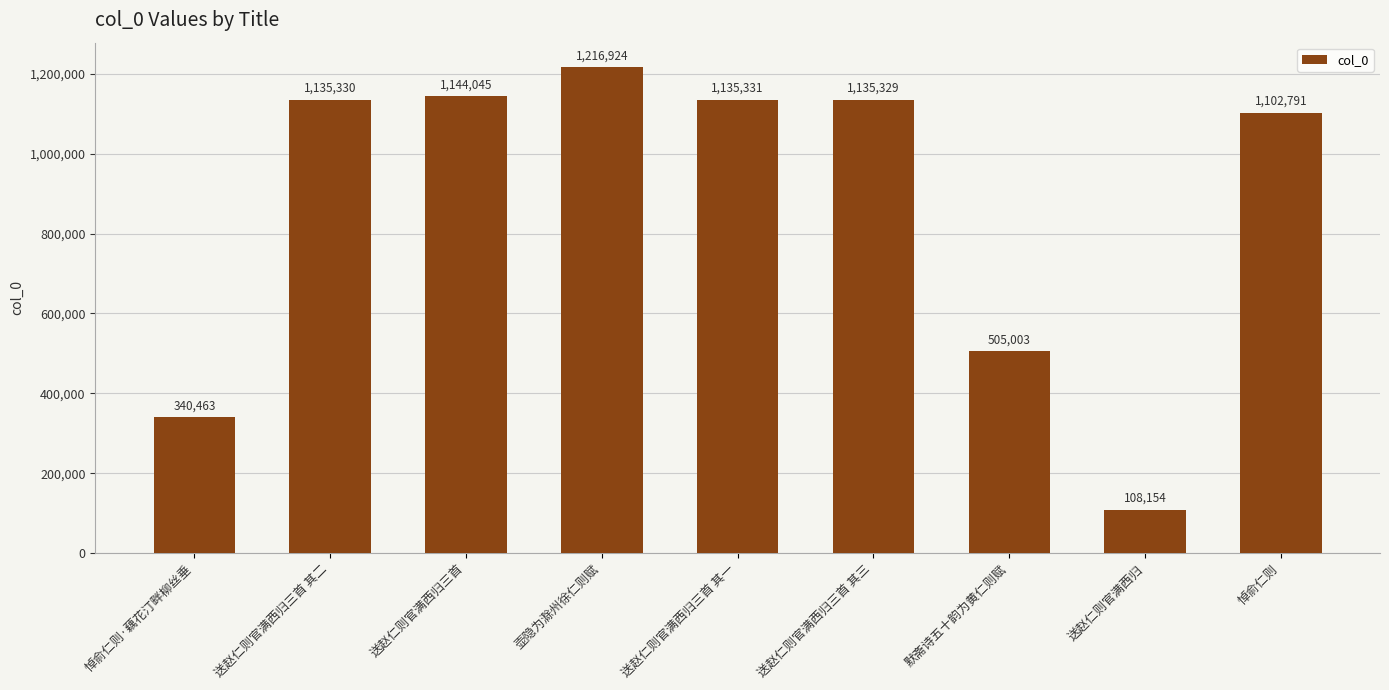

Reading left to right, extract all data points from this chart.

340463	1135330	1144045	1216924	1135331	1135329	505003	108154	1102791